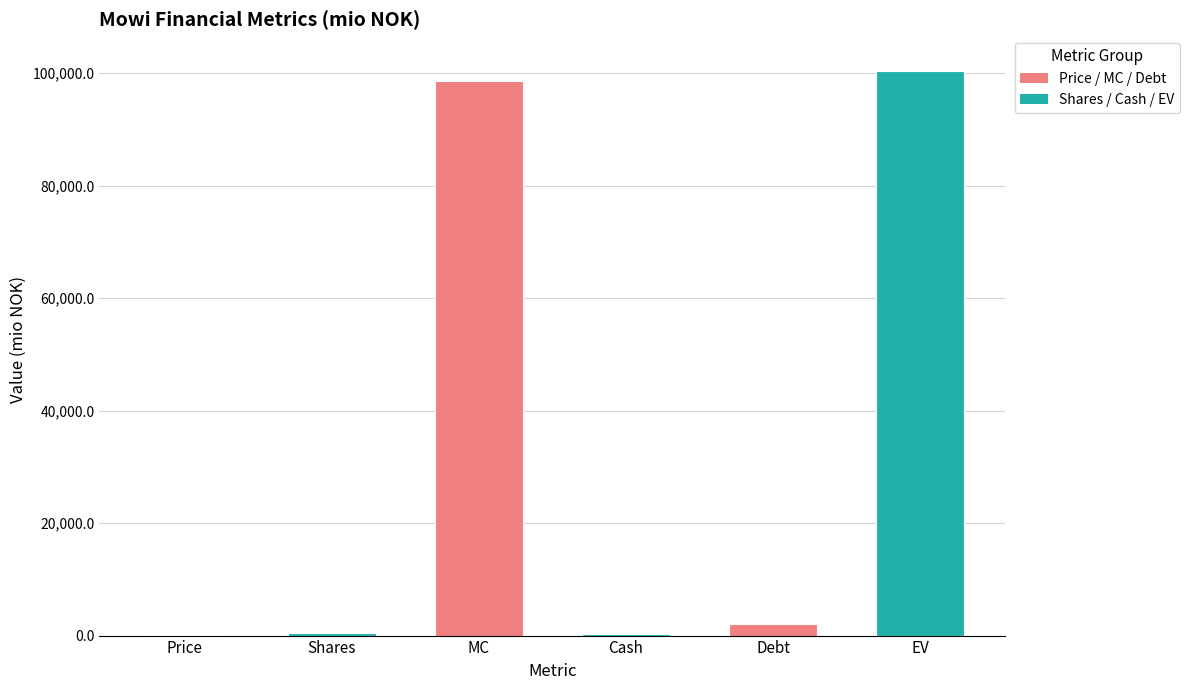

True or false: the data shows 59000.2 at EV.

False